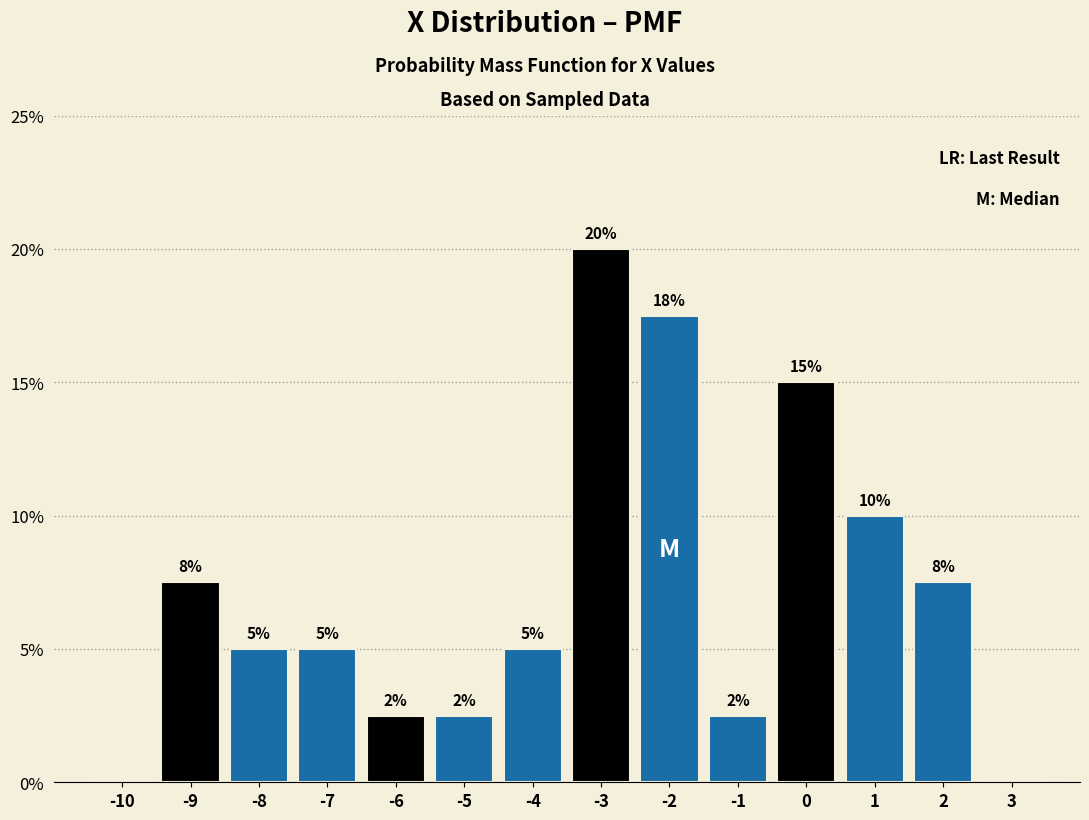

Which range on the x-axis has the tallest bar?

-3.5 to -2.5